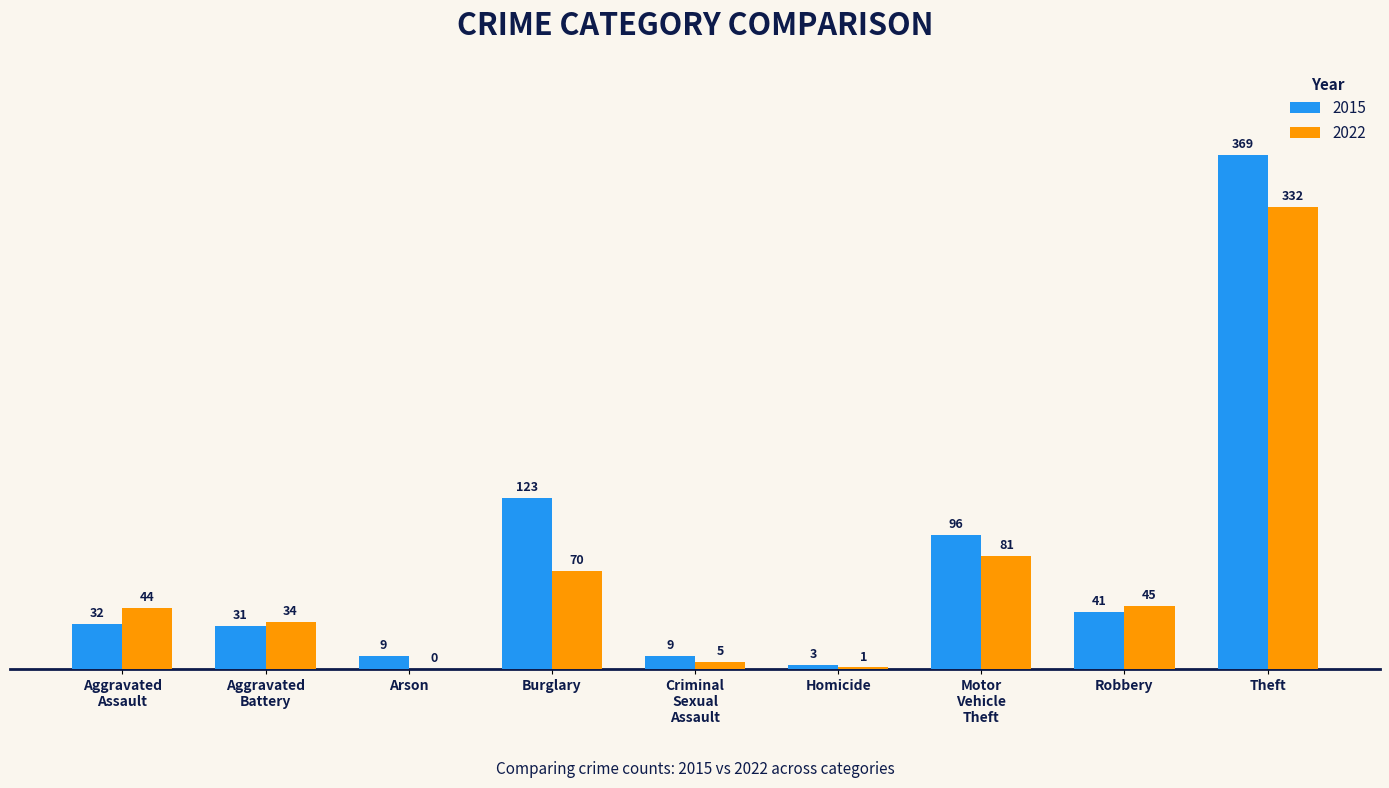

The 2015 series shows 9 at Arson. True or false?

True